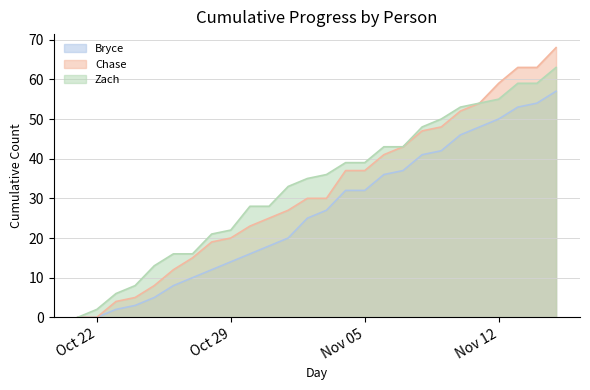

What is the difference between the second highest and second lowest values in the Zach series?

57